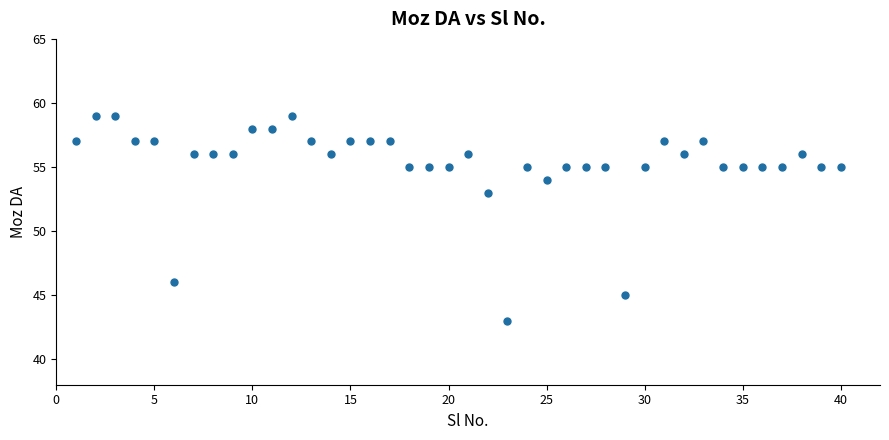

What is the range of X values (max minus min)?

39